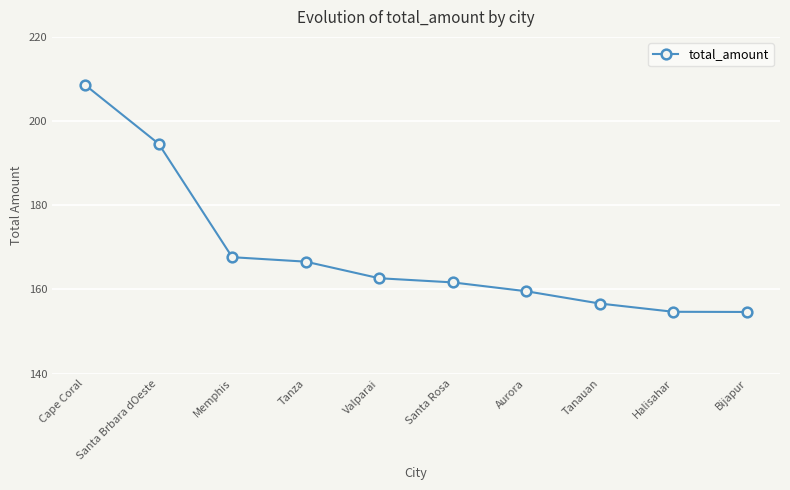

How many lines are shown in the chart?

1